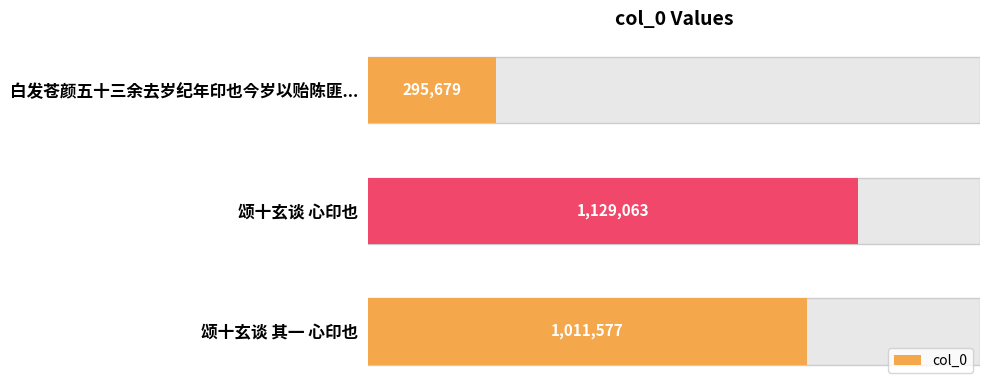

What is the value of the 1st bar from the left?

295679